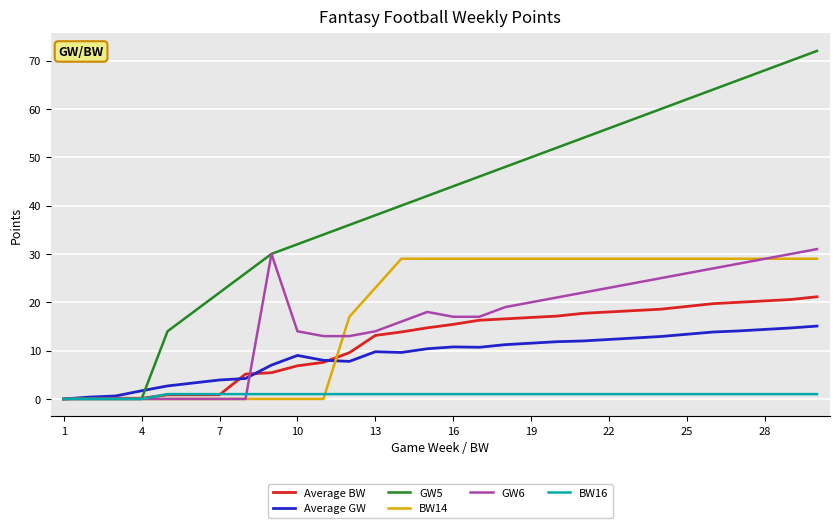

Which series has the widest spread of values?

GW5